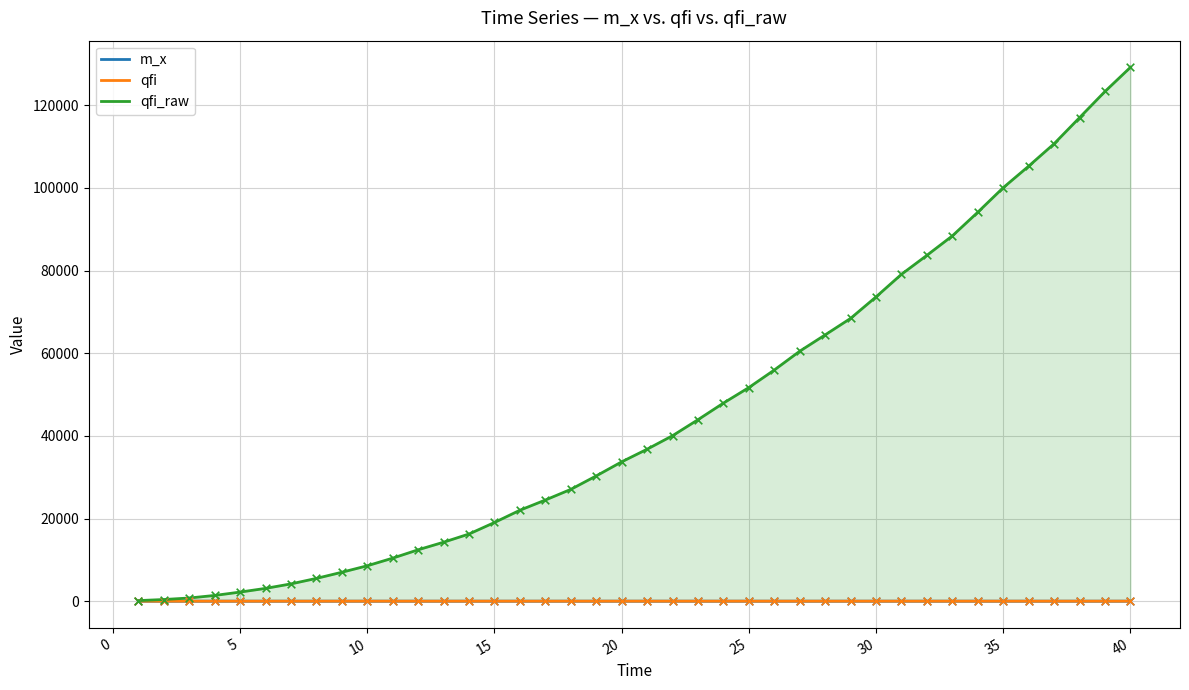

What is the total value across all series at 25?

51699.5